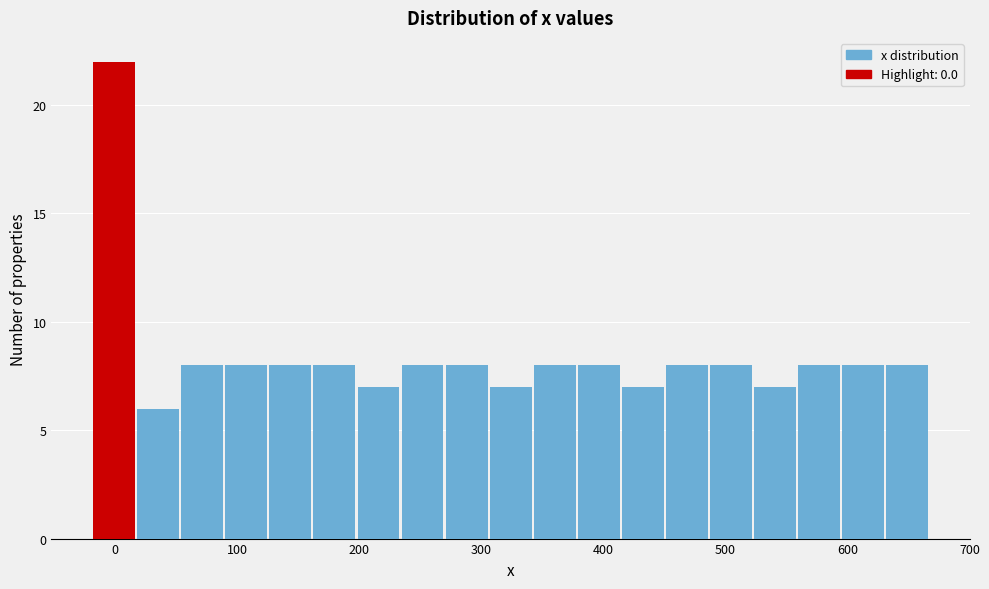

Read against the x-axis, roughly where is the centre of the tallest bar?

0